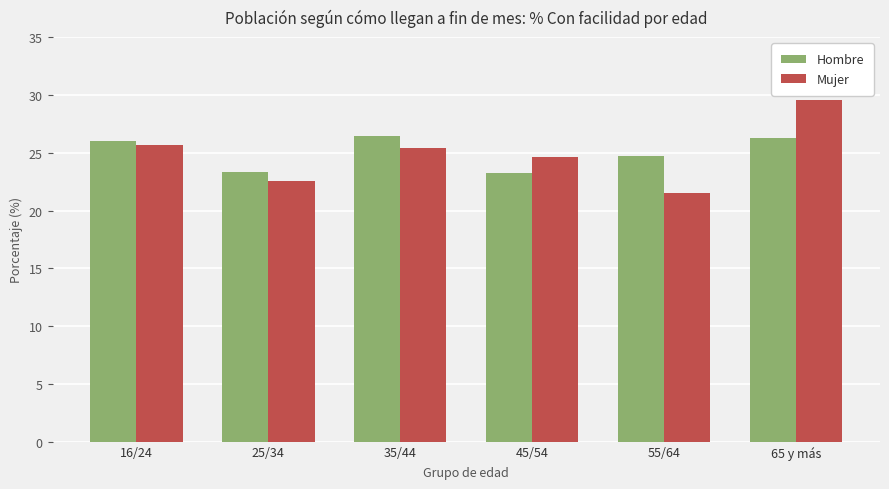

How many data points in Mujer are less than 25?

3